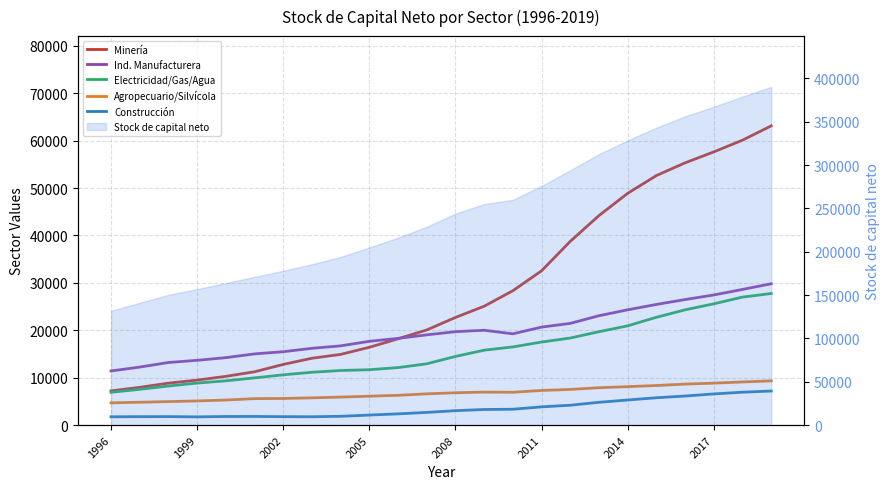

What is the difference between the second highest and minimum values in the Agropecuario/Silvícola series?

4405